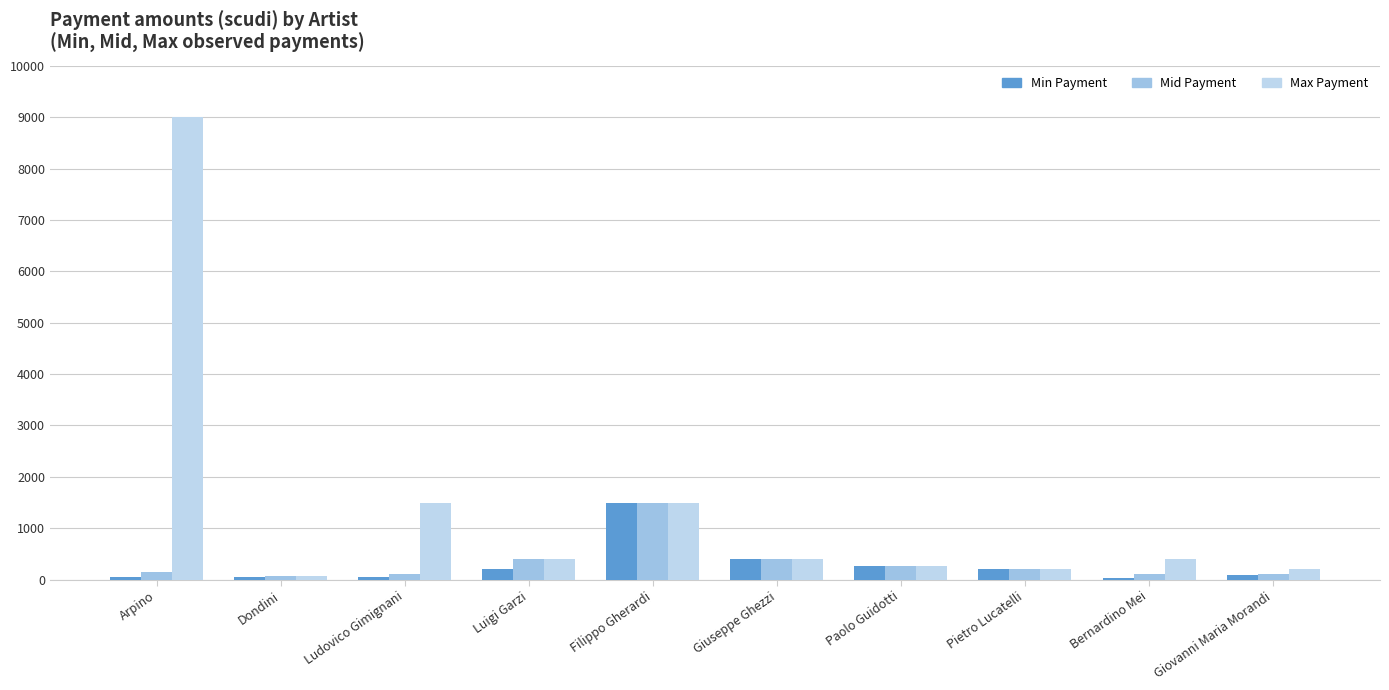

Is it true that Max Payment equals 136 at Giovanni Maria Morandi?

False